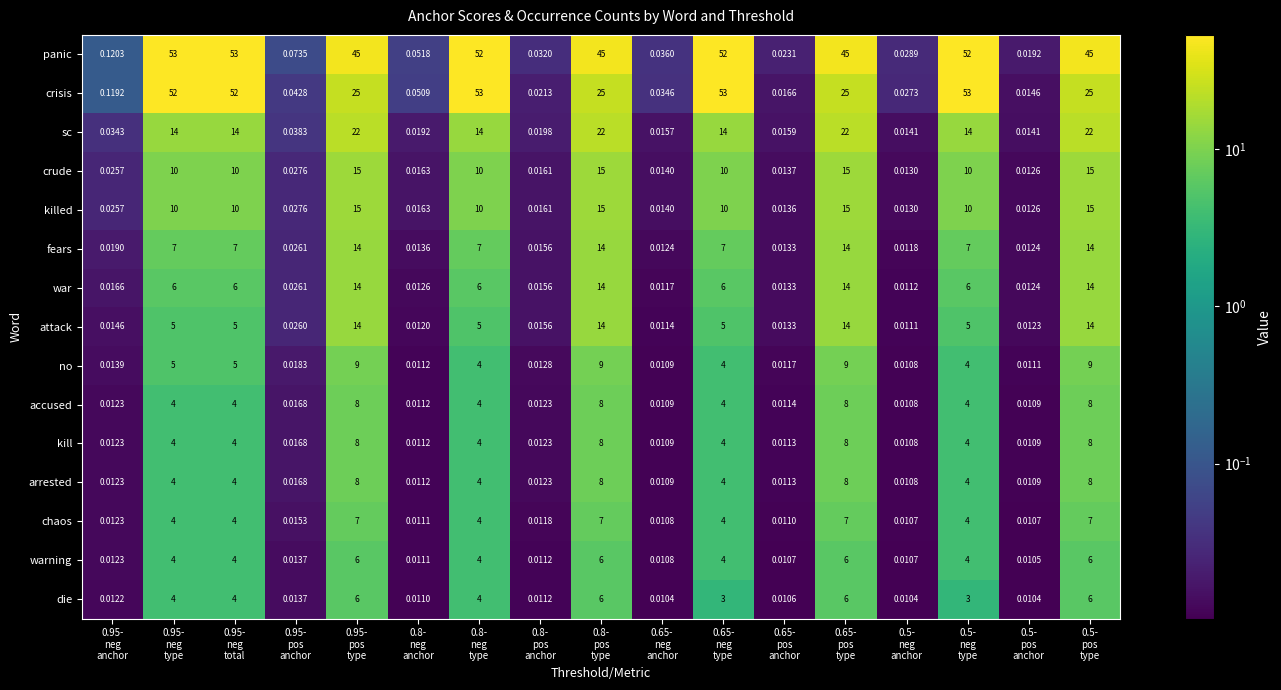

Which series has the widest spread of values?

crisis